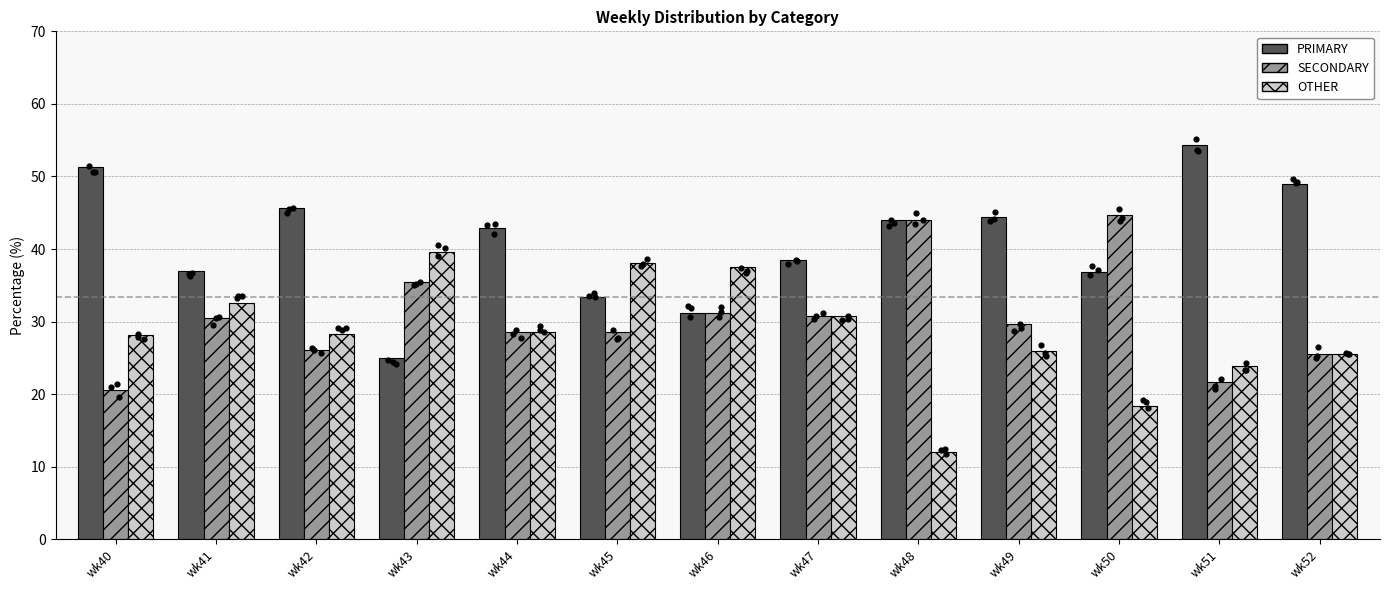

Which series has the widest spread of Y values?

PRIMARY